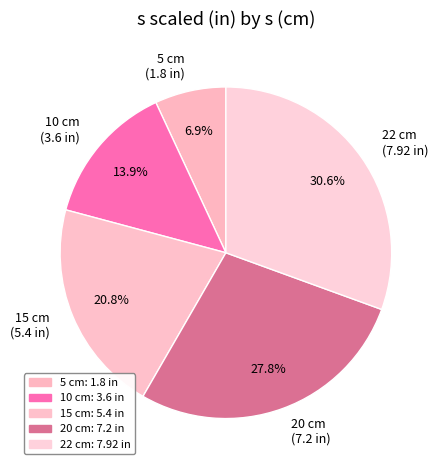

Is there any slice that represents more than half of the pie?

No